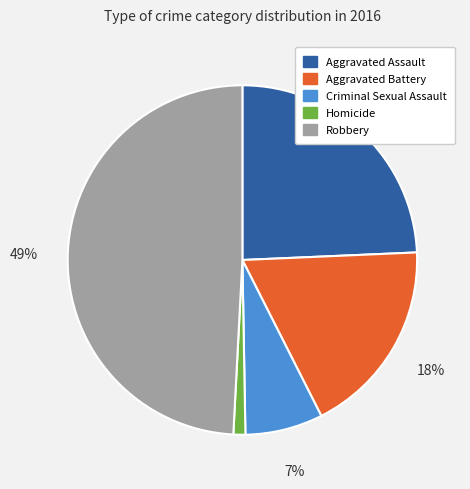

To the nearest percent, what is the combined percentage of Aggravated Battery and Homicide?

19%